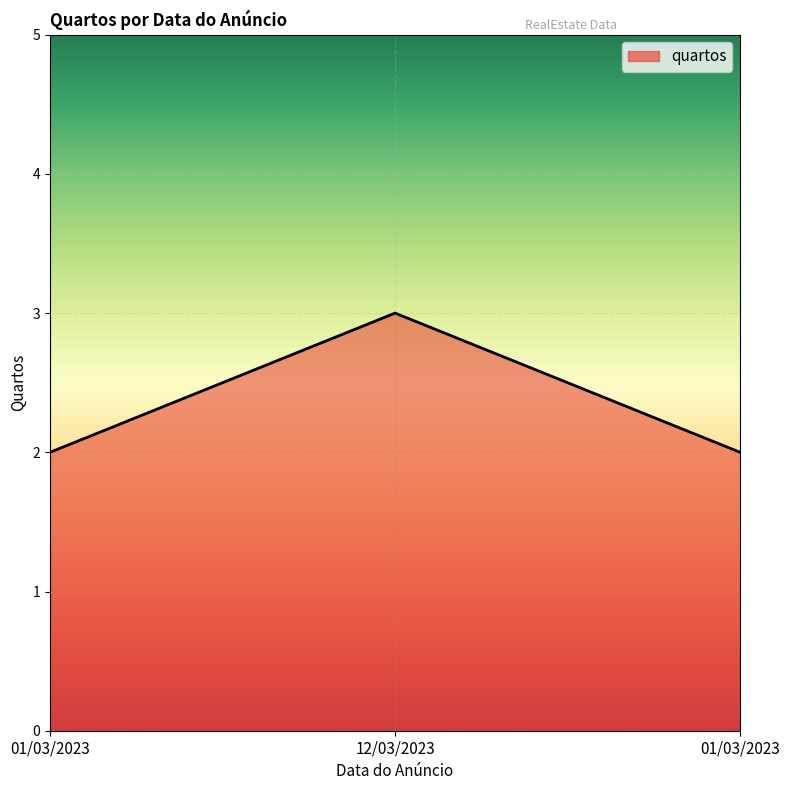

The value at 12/03/2023 is 1. True or false?

False